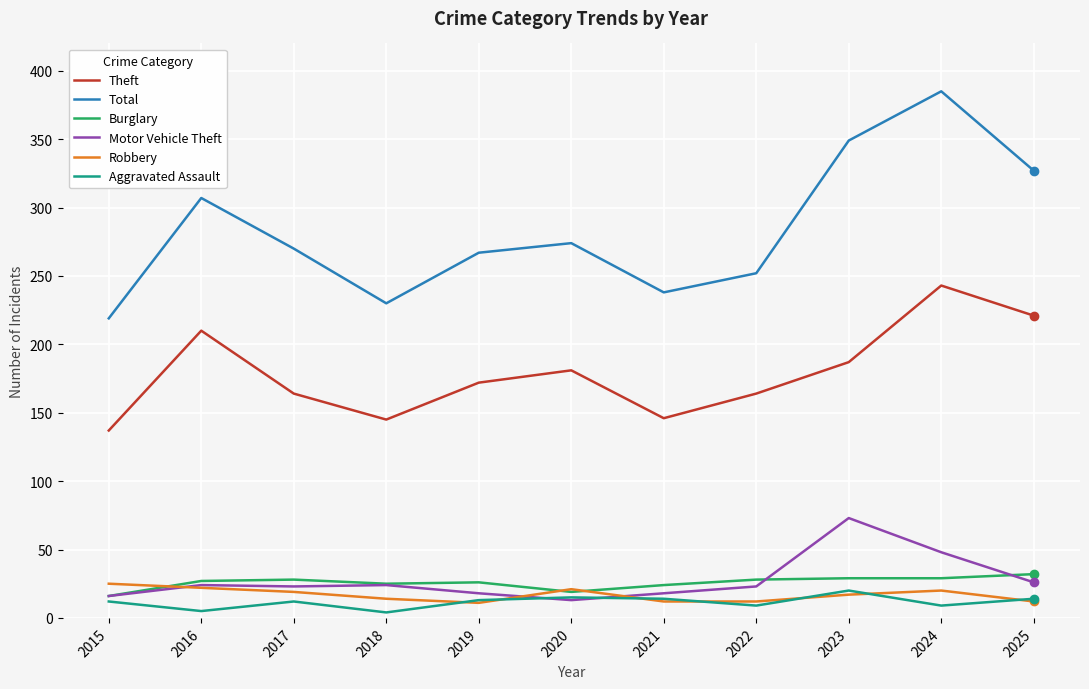

True or false: Burglary and Aggravated Assault intersect in this chart.

False